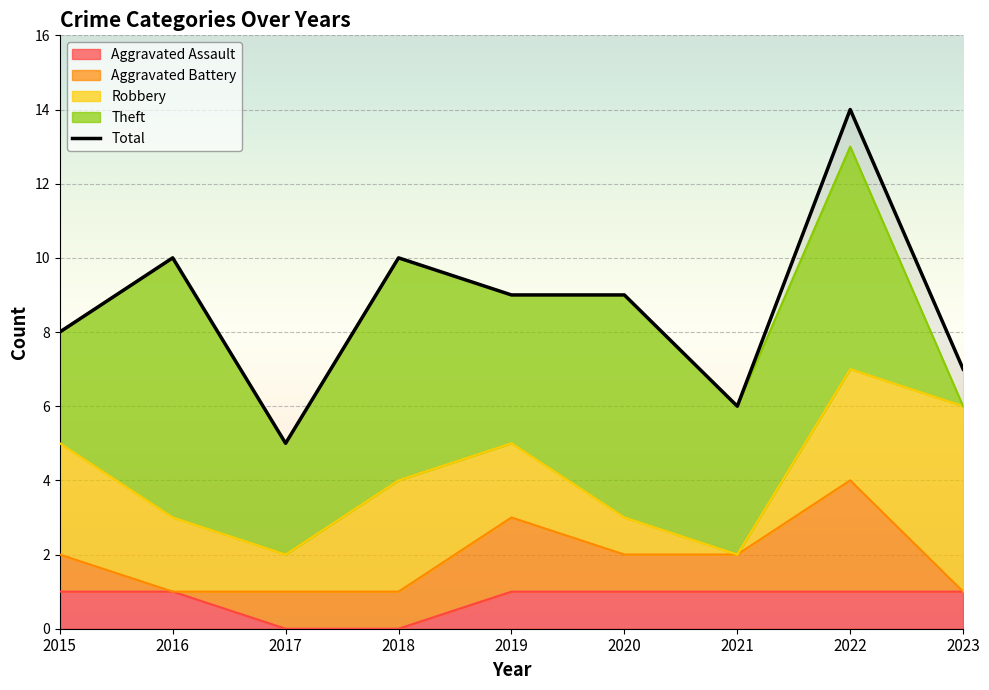

How many data points are above 9?

3